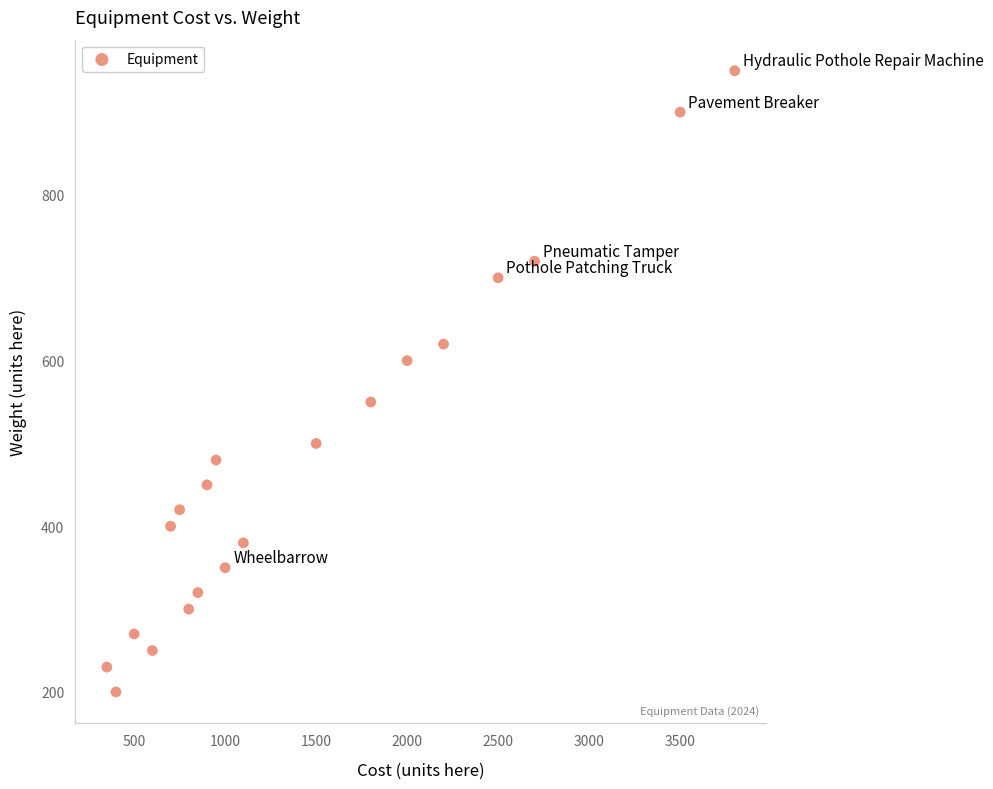

What is the range of Y values (max minus min)?

750